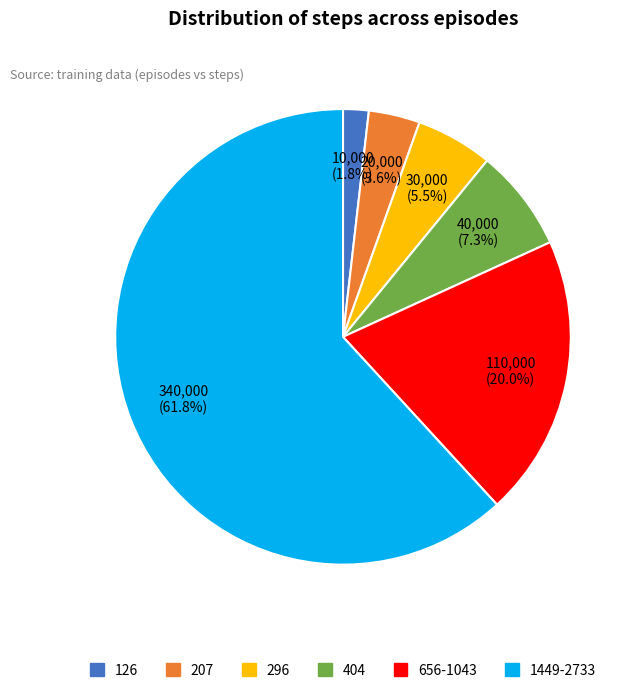

Is there any slice that represents more than half of the pie?

Yes